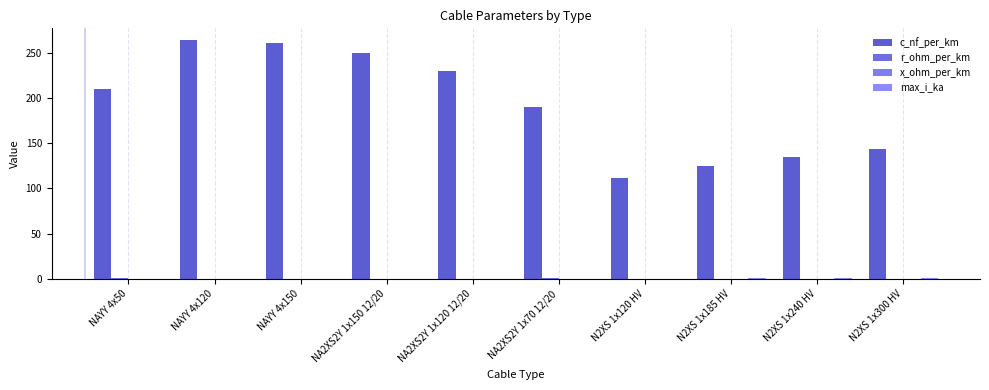

Which has a higher value, NAYY 4x50 or N2XS 1x120 HV?

NAYY 4x50